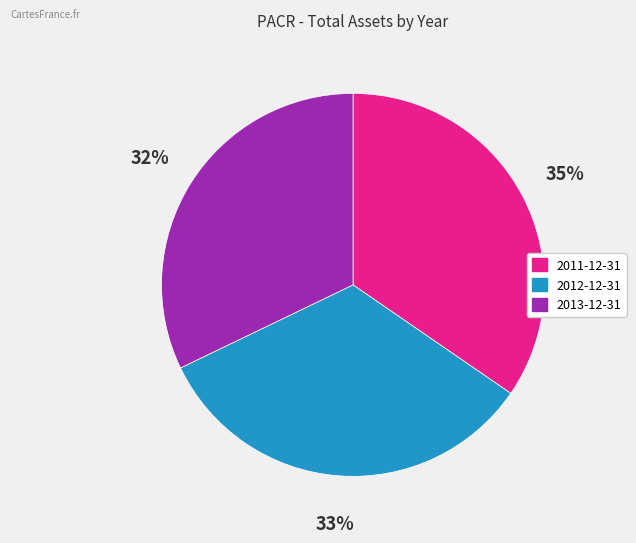

Does 2013-12-31 represent more than half of the total?

No